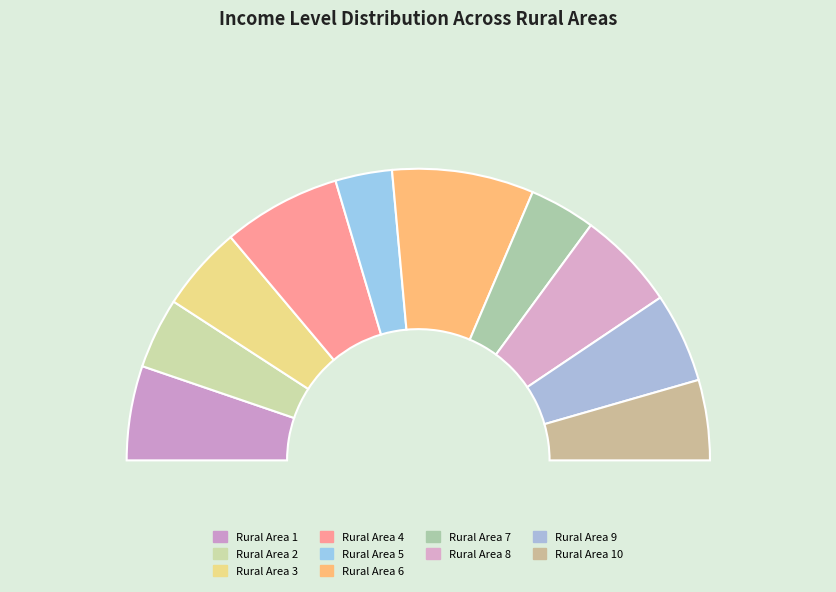

How many segments does this pie chart have?

10